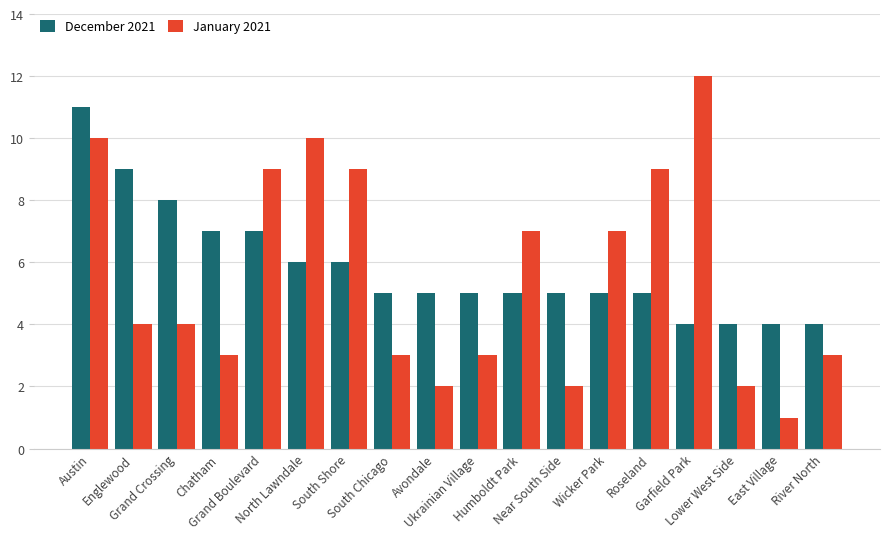

Count the number of categories in the chart.

18